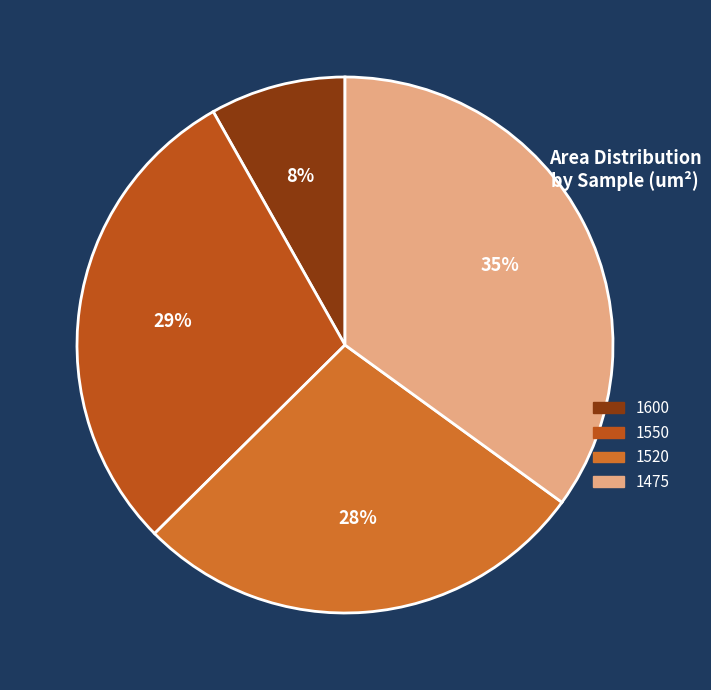

To the nearest percent, what percentage of the pie is 1600?

8%